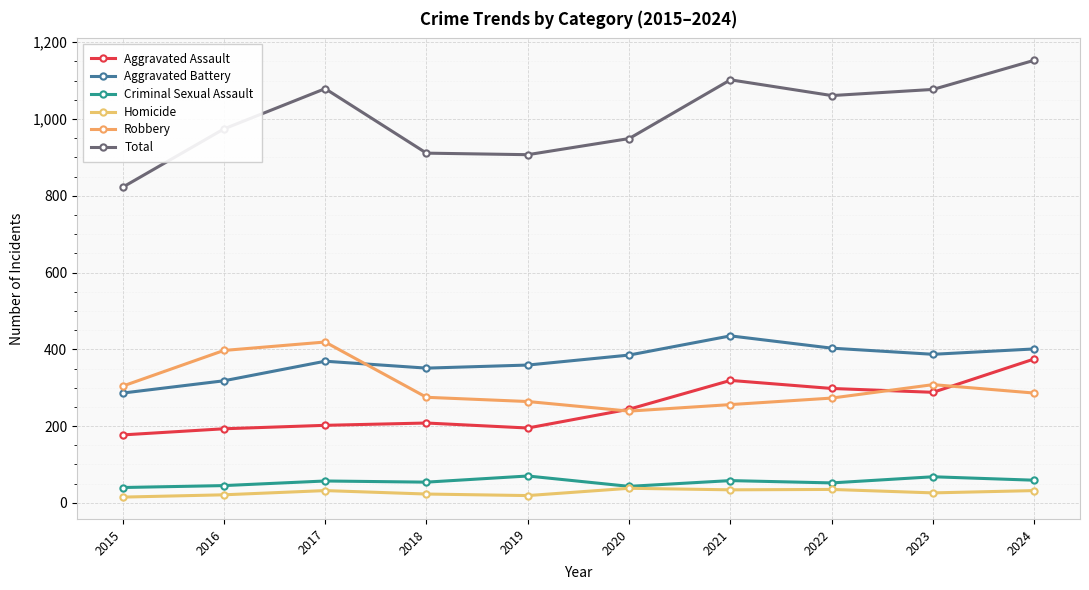

Reading left to right, what are all the values shown in this chart?

Aggravated Assault: 177	193	202	208	195	244	319	298	288	375
Aggravated Battery: 286	318	369	351	359	385	435	403	387	401
Criminal Sexual Assault: 40	45	57	54	70	43	58	52	68	59
Homicide: 15	21	32	23	19	38	34	35	26	32
Robbery: 304	397	419	275	264	239	256	273	308	286
Total: 822	974	1079	911	907	949	1102	1061	1077	1153